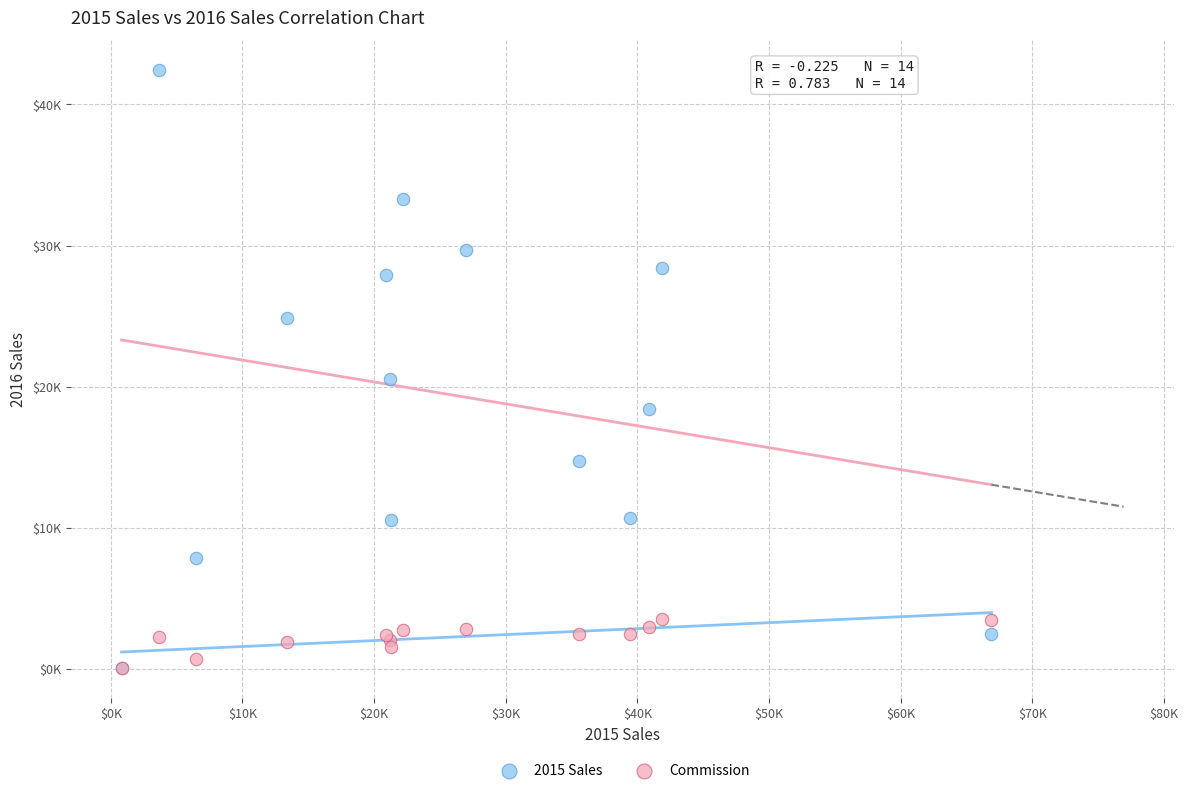

Which series contains the highest Y value?

2015 Sales